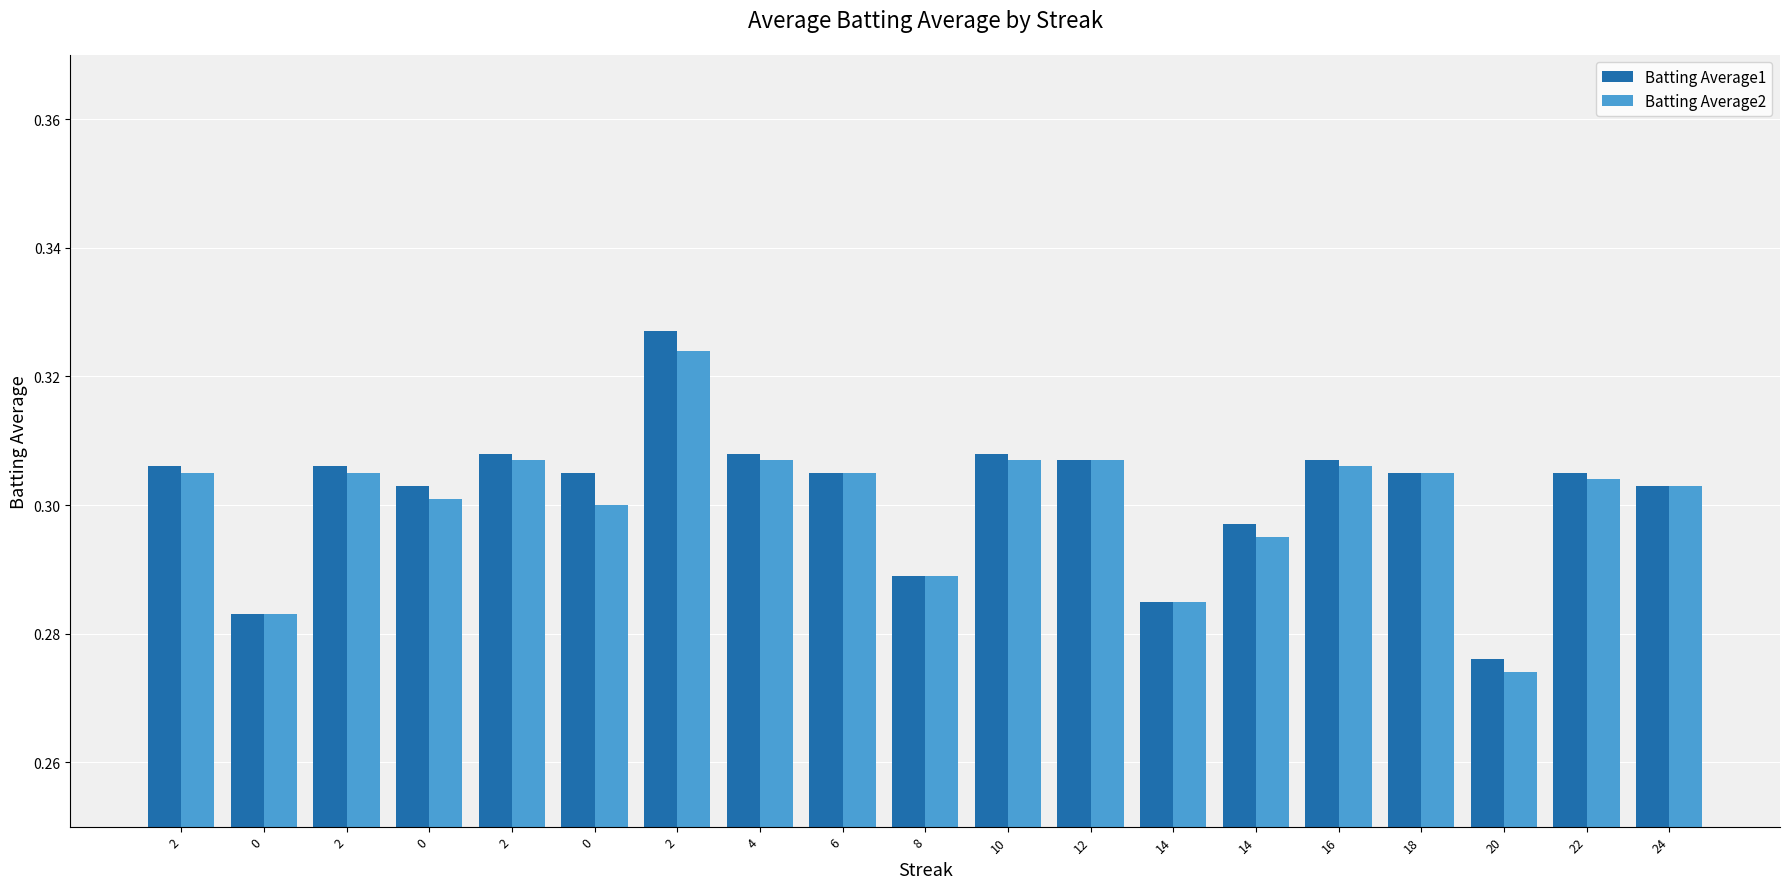

How many data points does each series have?

19